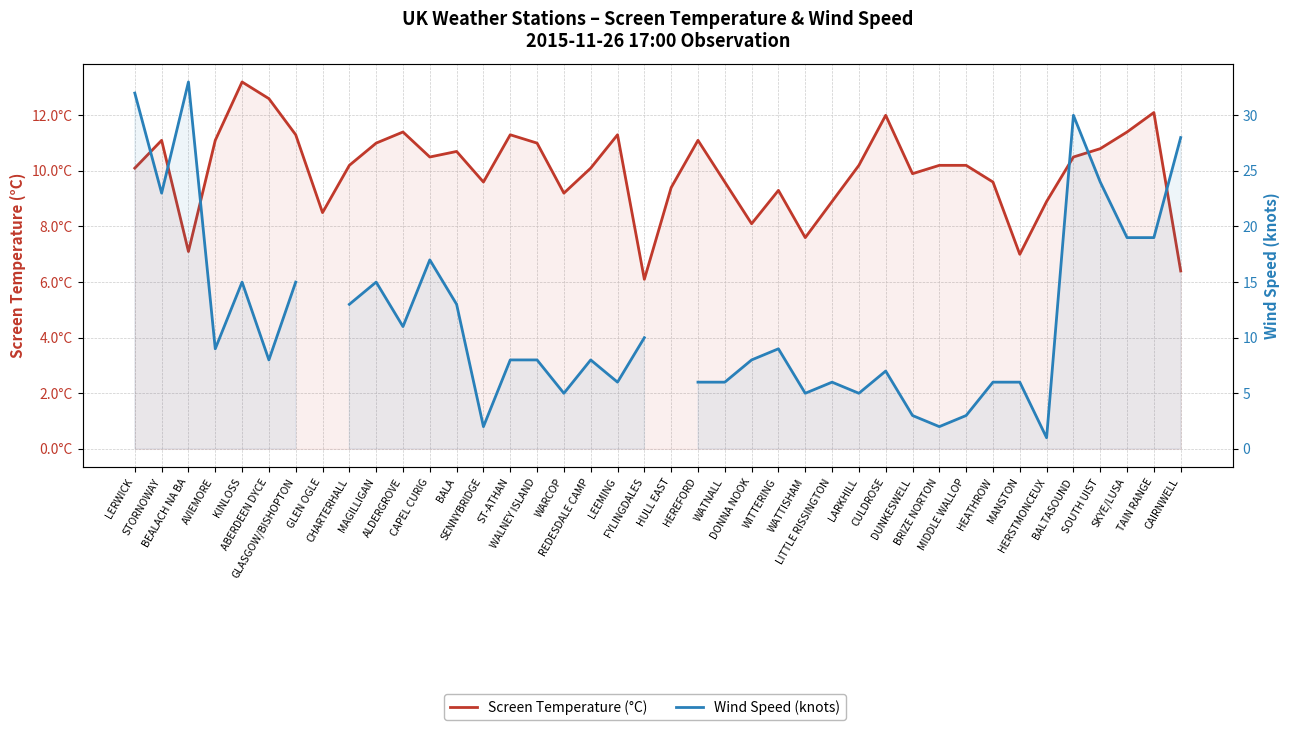

At which category does the chart reach its minimum across all series?

HERSTMONCEUX